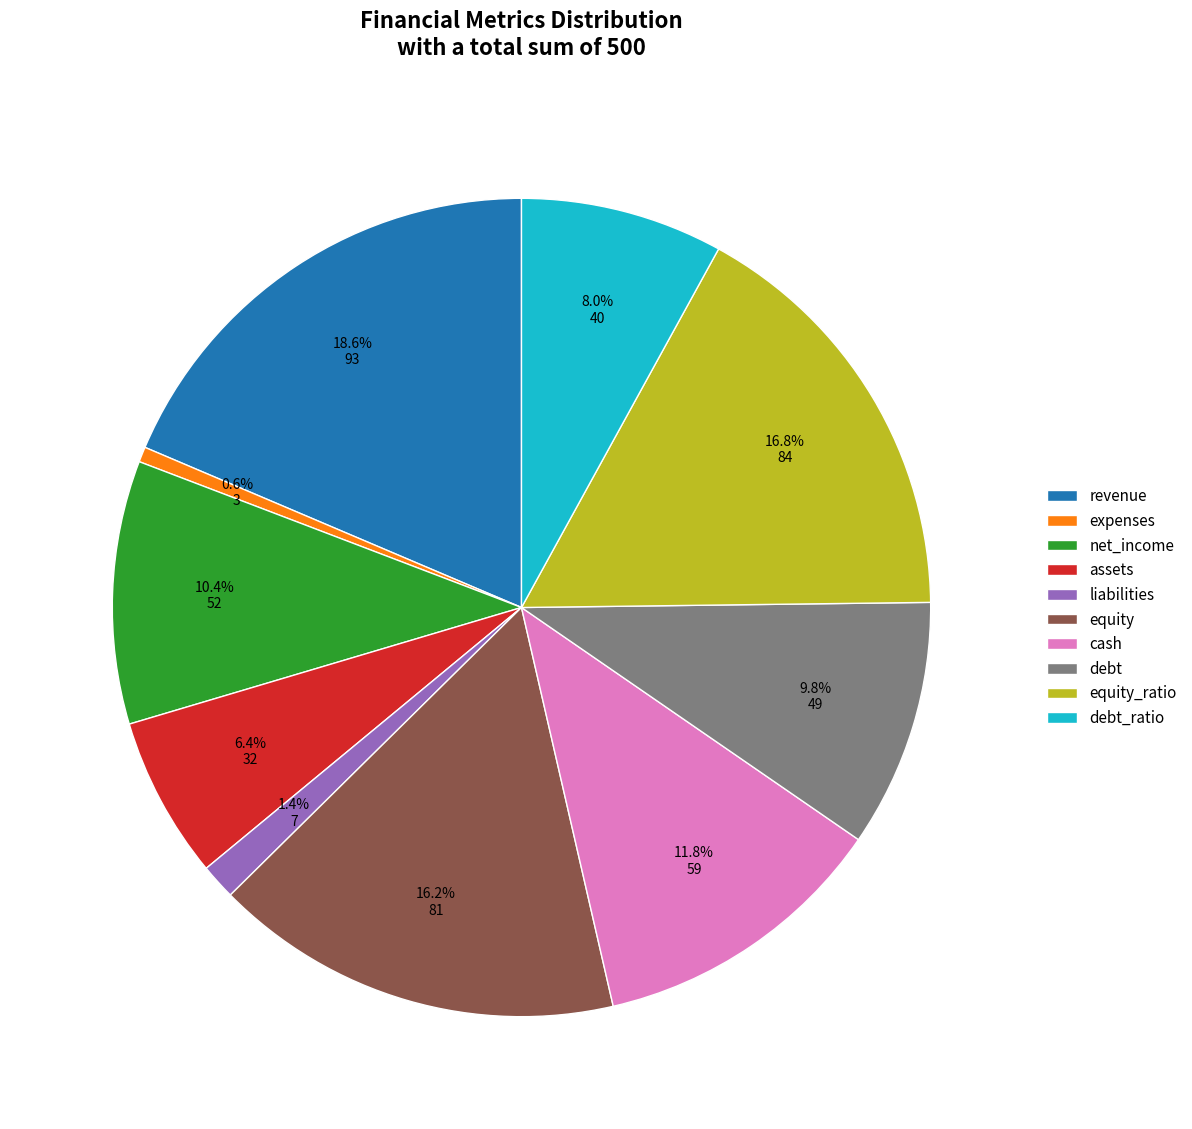

How many segments does this pie chart have?

10